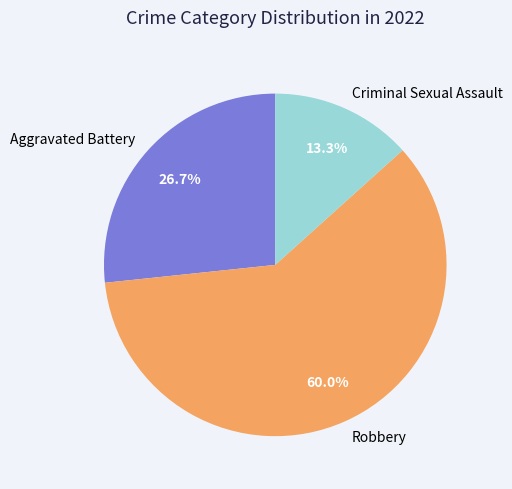

Which slice is the largest?

Robbery